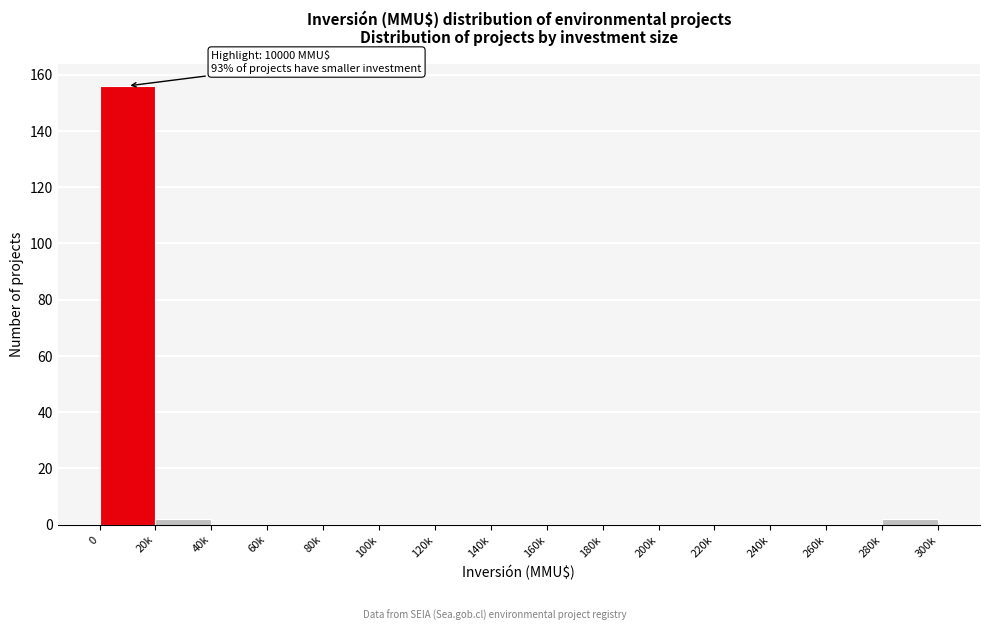

Reading right to left, what are all the values shown in this chart?

280k=2	260k=0	240k=0	220k=0	200k=0	180k=0	160k=0	140k=0	120k=0	100k=0	80k=0	60k=0	40k=0	20k=2	0=156